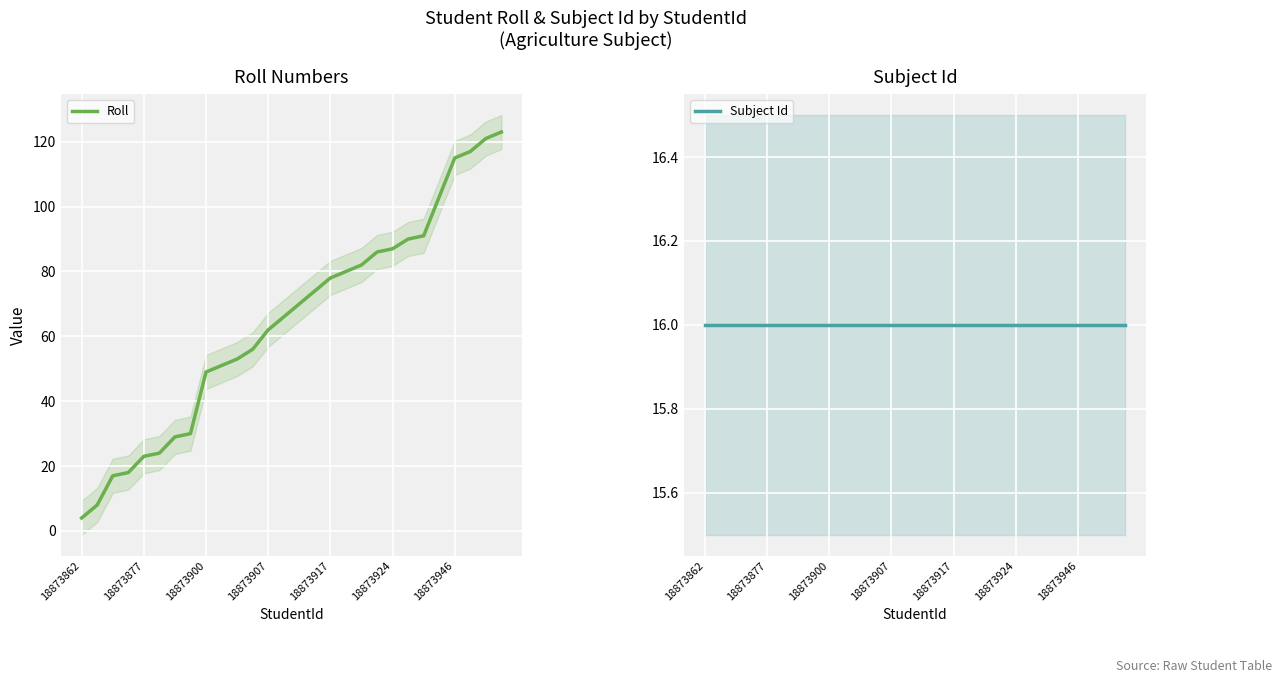

Is this an area chart (filled region under the line)?

No